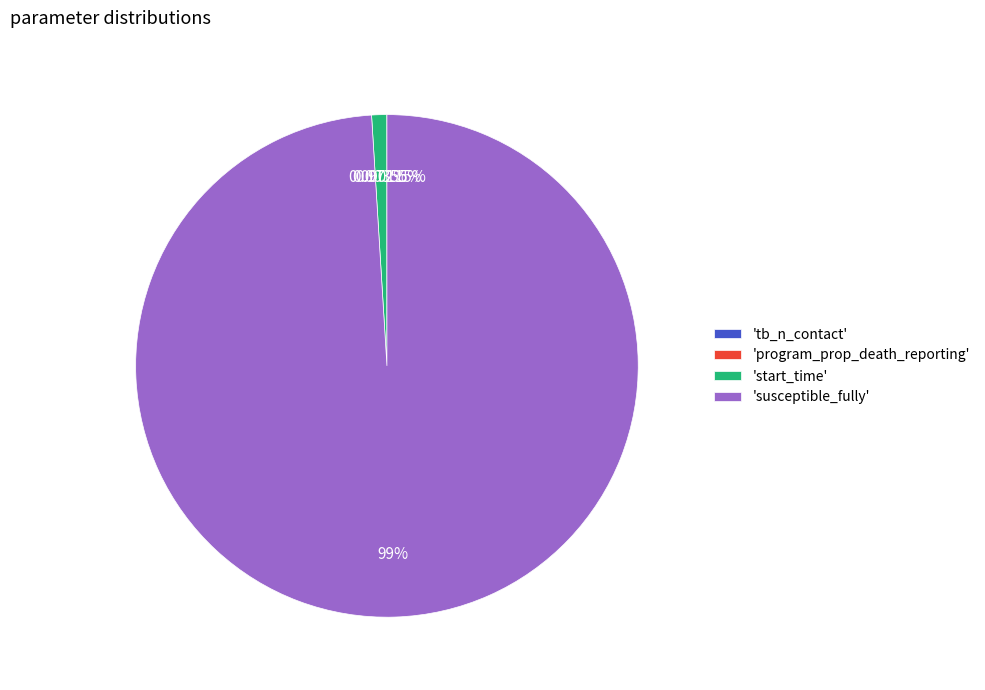

Which category accounts for the majority?

'susceptible_fully'